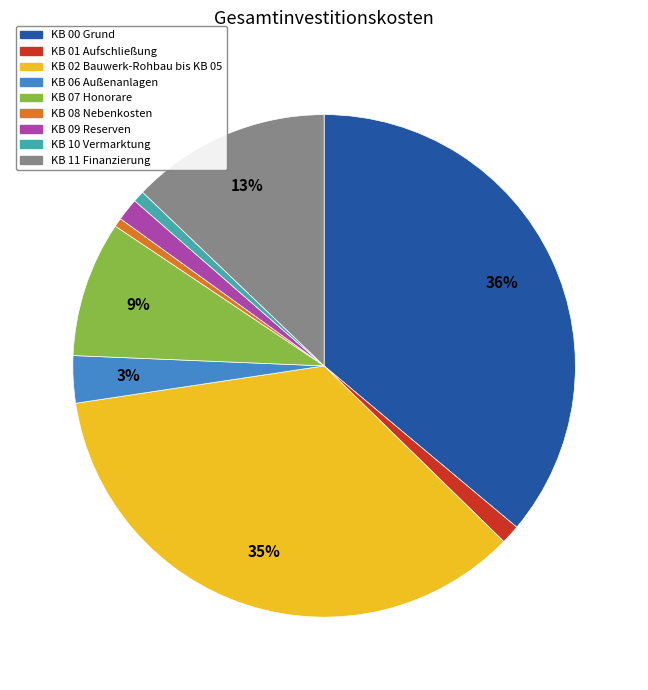

To the nearest percent, what is the average slice percentage?

11%